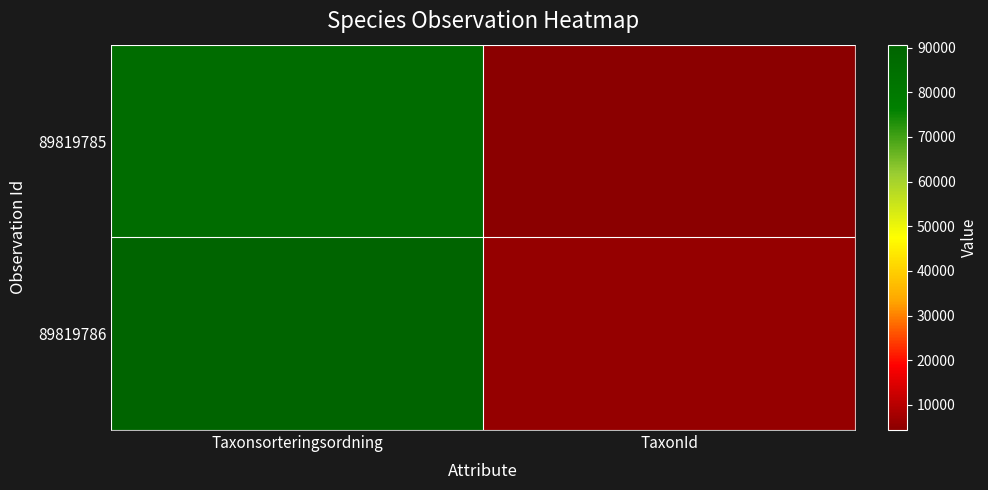

How many distinct data groups are displayed?

2